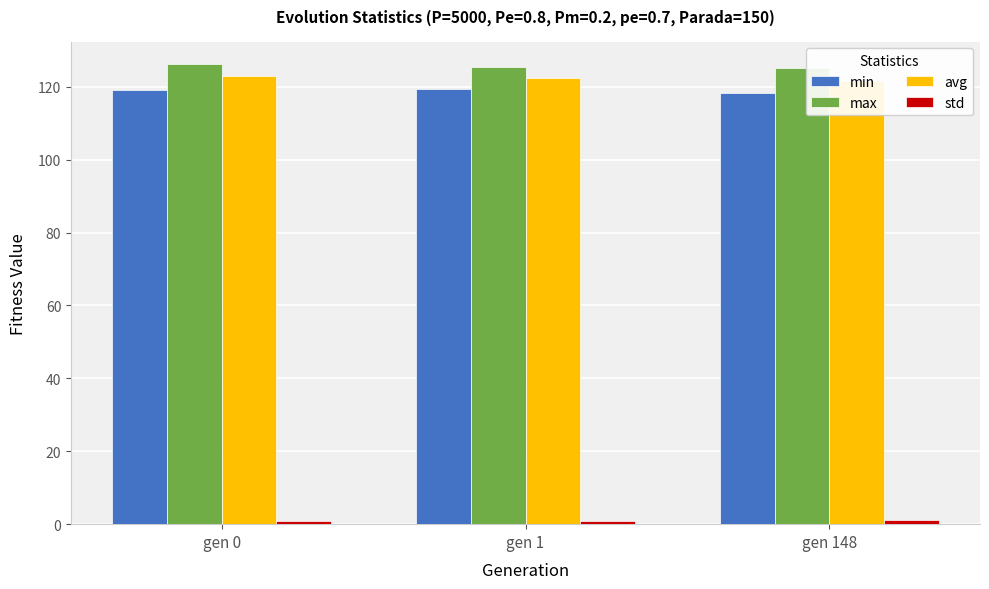

Is the value of std at gen 1 greater than the value of avg at gen 1?

No